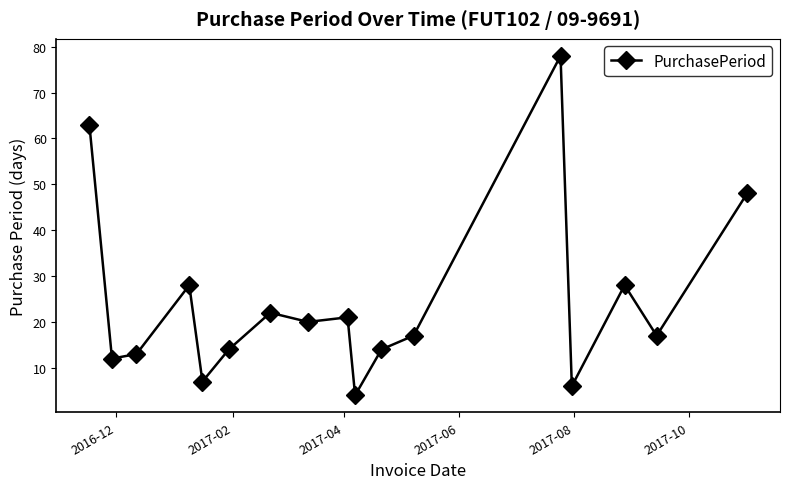

Is this an area chart (filled region under the line)?

No